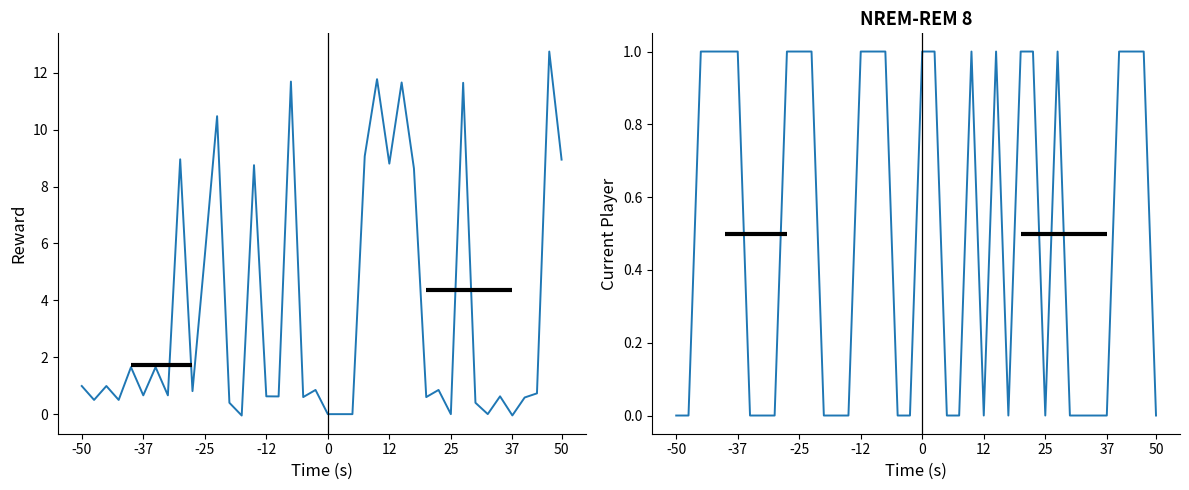

Reading left to right, transcribe all the data shown in this chart.

reward: 1.0	0.5	1.0	0.5	1.7	0.7	1.7	0.7	9.0	0.8	5.6	10.5	0.4	-0.0	8.8	0.6	0.6	11.7	0.6	0.9	-0.0	-0.0	-0.0	9.1	11.8	8.8	11.7	8.6	0.6	0.9	-0.0	11.6	0.4	0.0	0.6	-0.0	0.6	0.7	12.7	8.9
current_player: 0.0	0.0	1.0	1.0	1.0	1.0	0.0	0.0	0.0	1.0	1.0	1.0	0.0	0.0	0.0	1.0	1.0	1.0	0.0	0.0	1.0	1.0	0.0	0.0	1.0	0.0	1.0	0.0	1.0	1.0	0.0	1.0	0.0	0.0	0.0	0.0	1.0	1.0	1.0	0.0